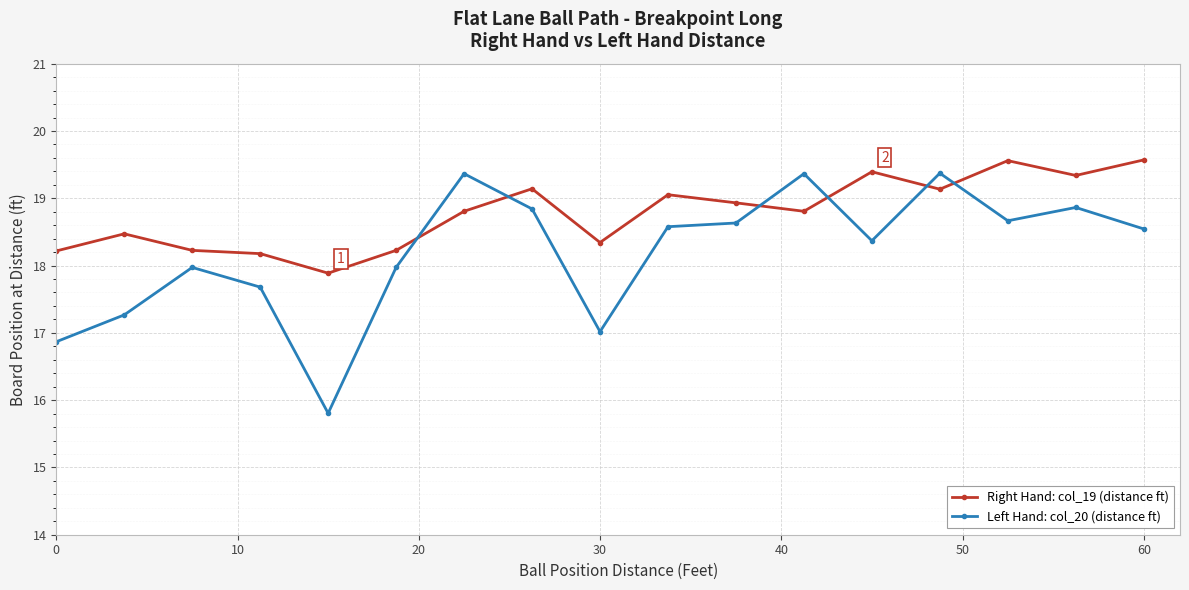

At how many categories does at least one series exceed 17?

17